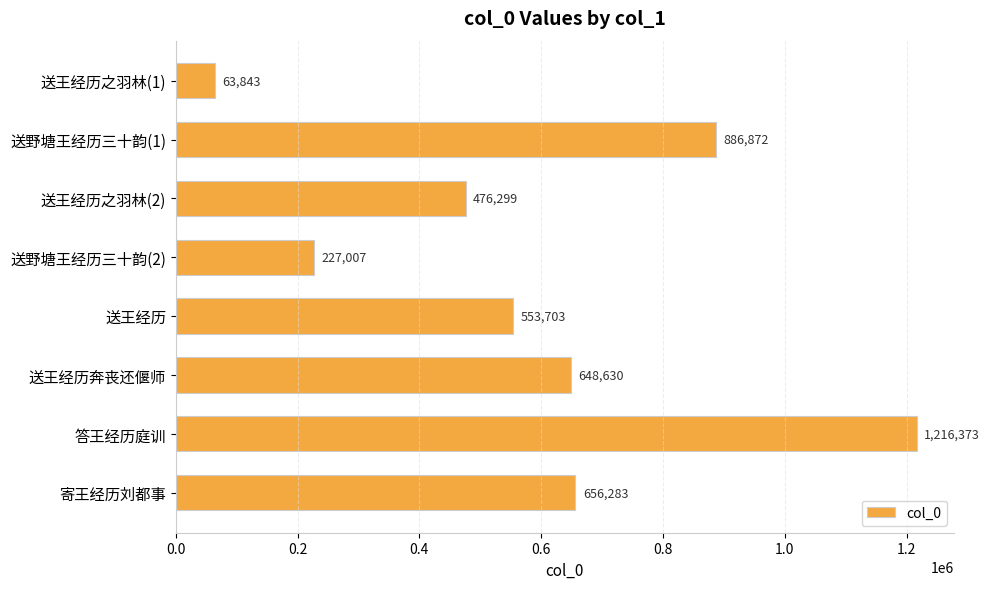

What value does the data have at 送王经历?

553703